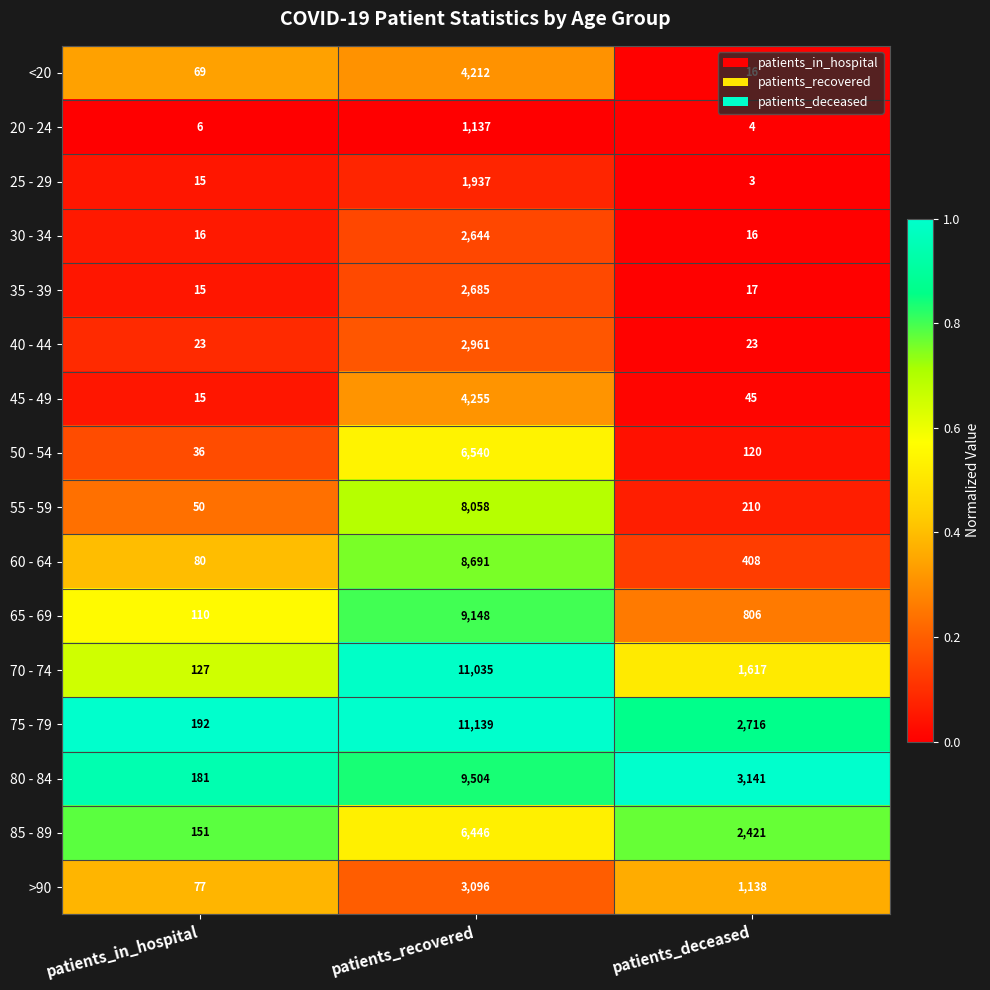

What is the spread (max minus min) of values at patients_deceased?

3138